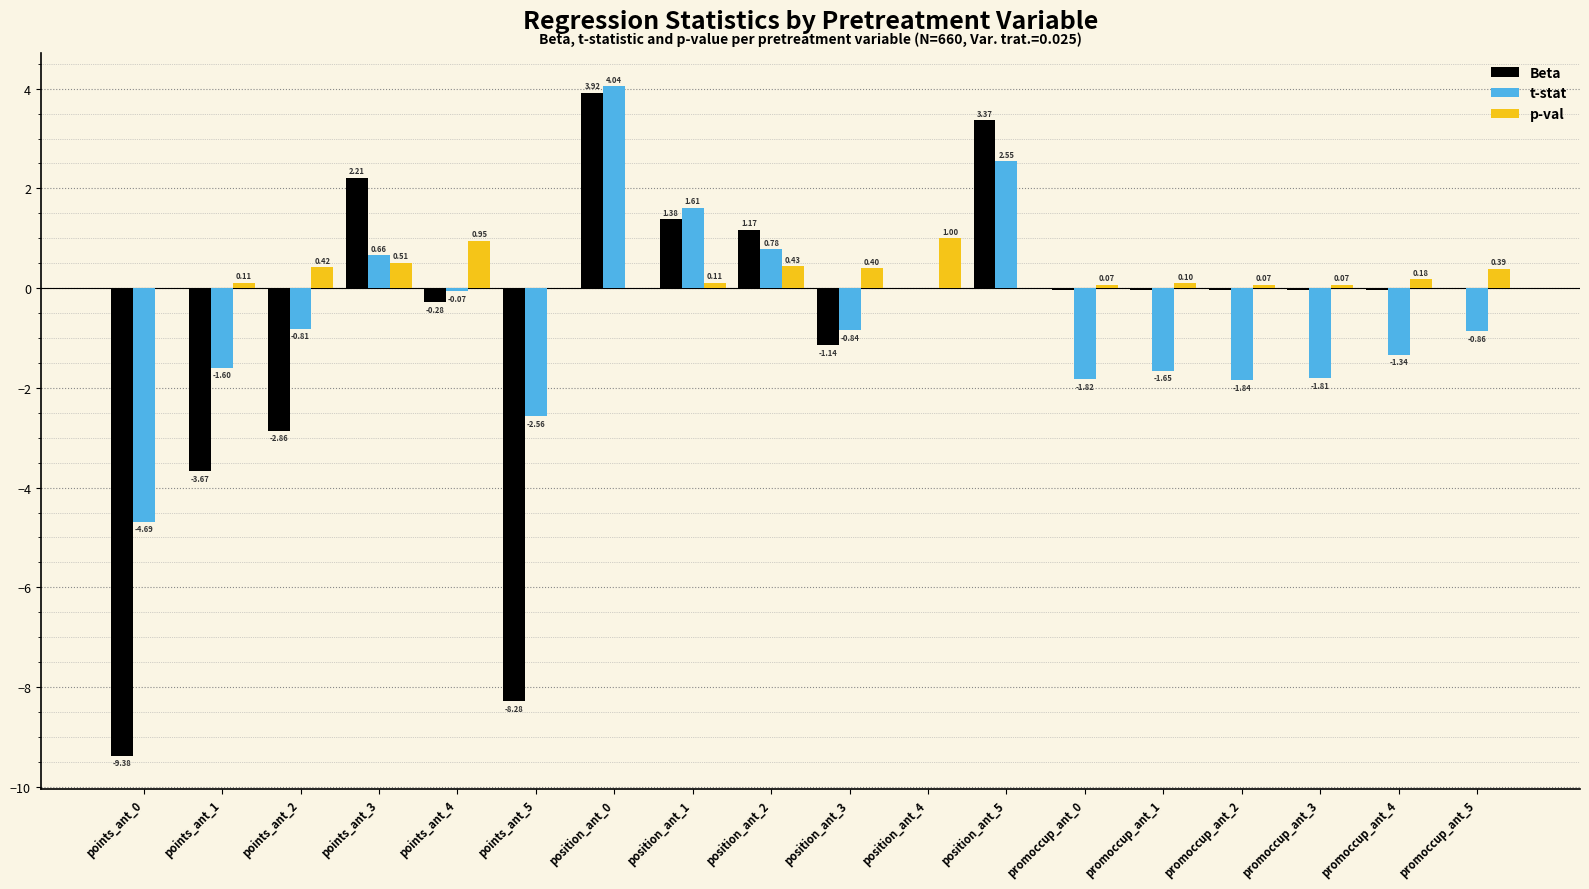

Between points_ant_5 and promoccup_ant_5, which series saw the biggest shift?

Beta